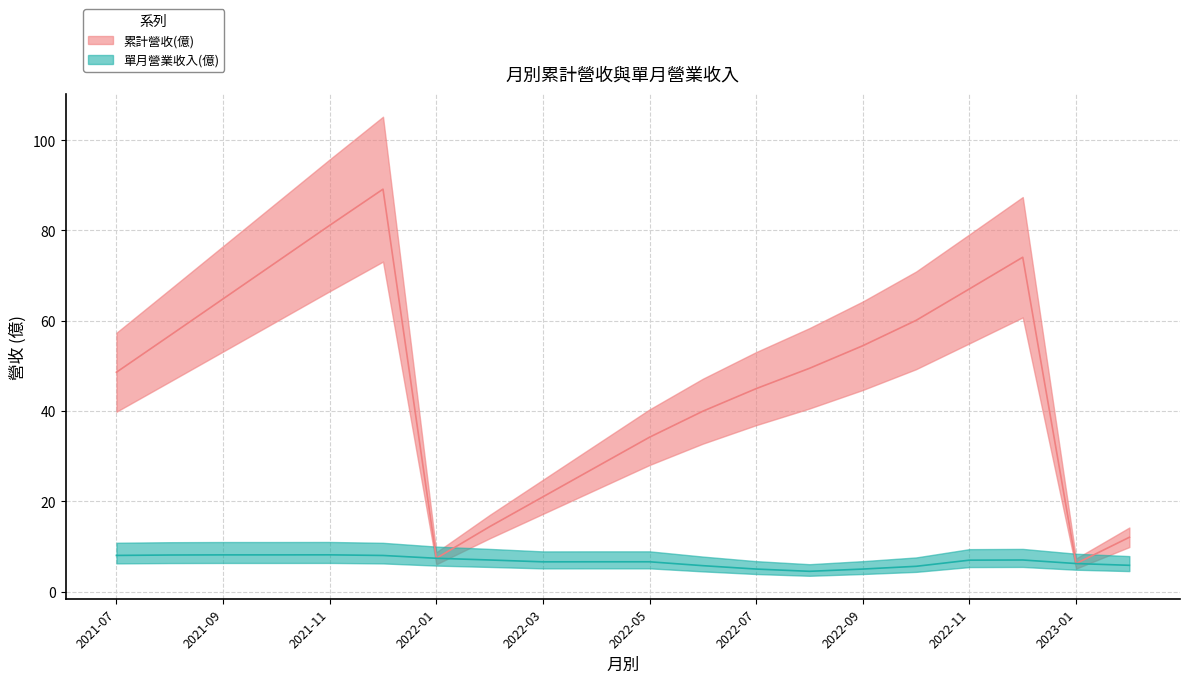

What is the total value across all series at 2022-11?

74.0